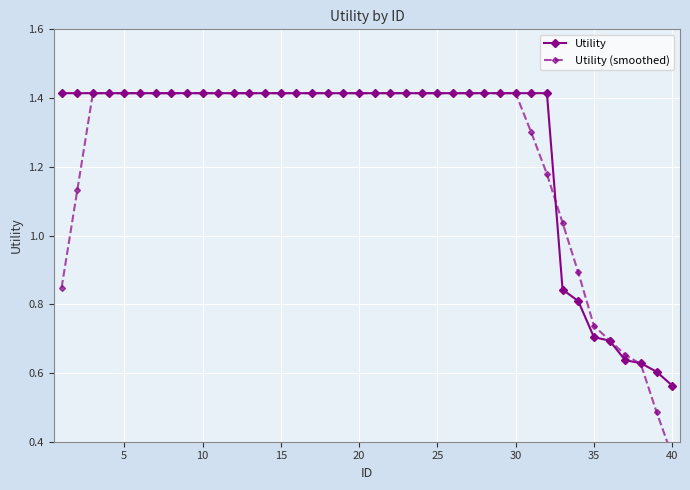

True or false: Utility has a value of 0.5 at 10.

False